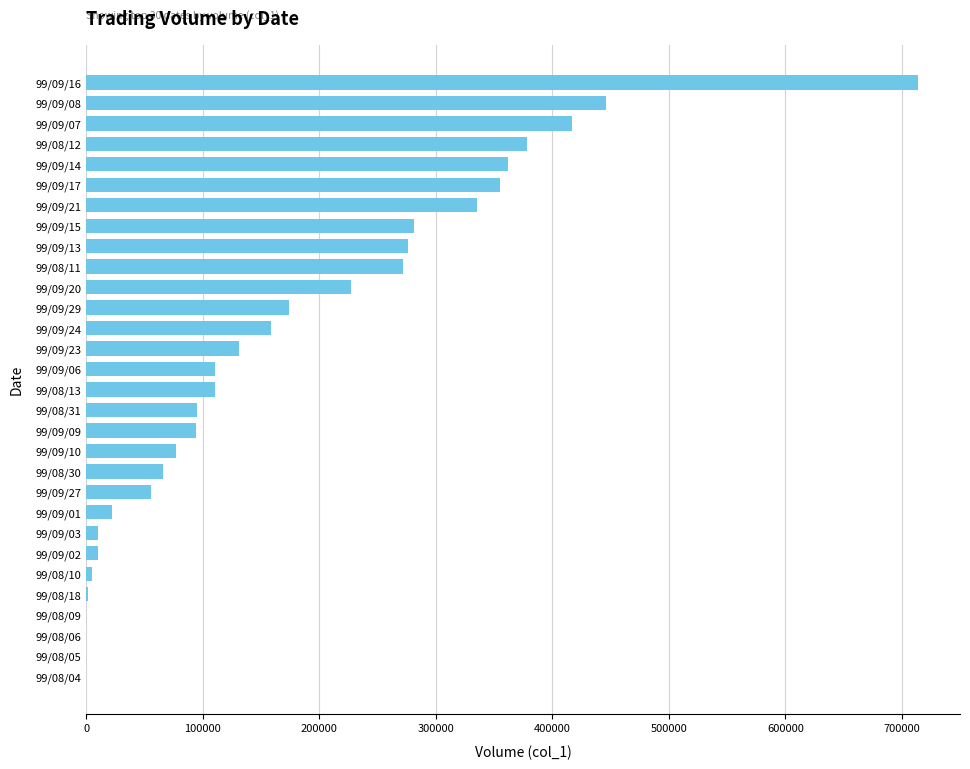

Which category has the highest value across all series?

99/09/16